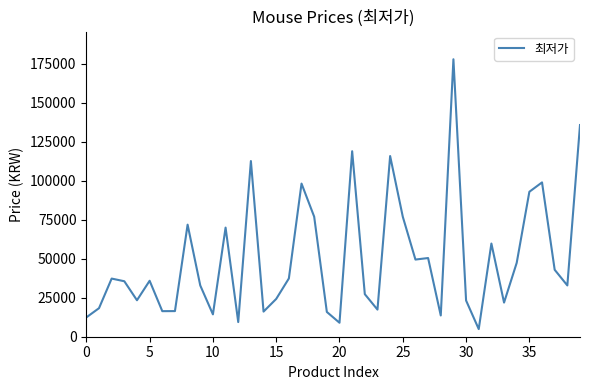

What is the difference between the maximum and minimum values?

173100